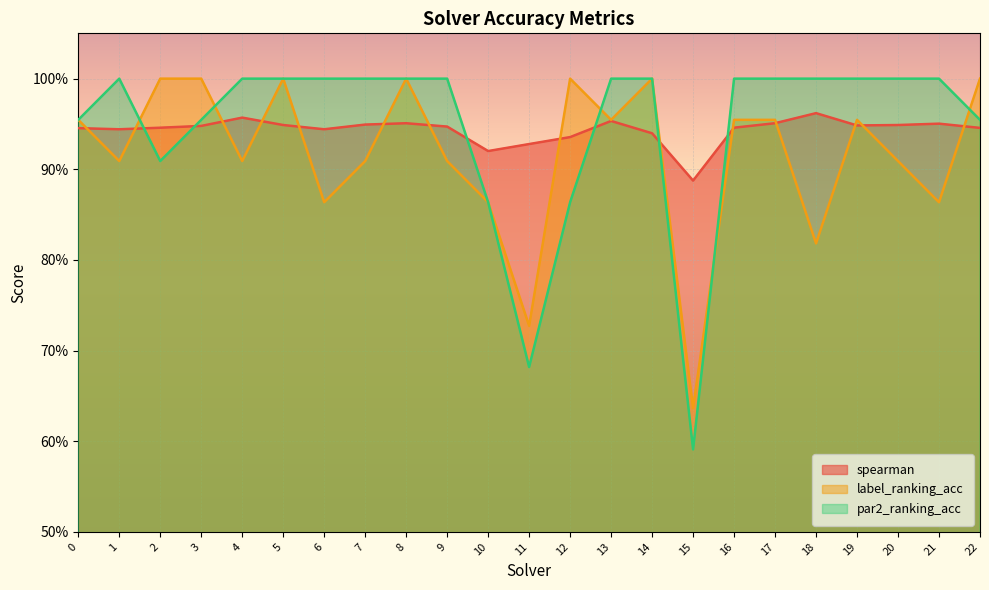

How many interior local peaks does the par2_ranking_acc series have?

1